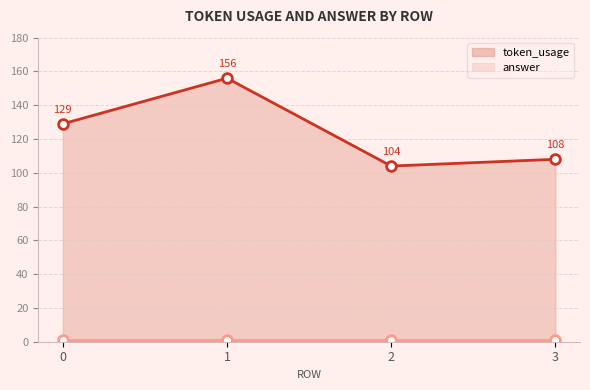

Reading left to right, list all the values displayed in this chart.

token_usage: 0=129	1=156	2=104	3=108
answer: 0=1	1=1	2=1	3=1